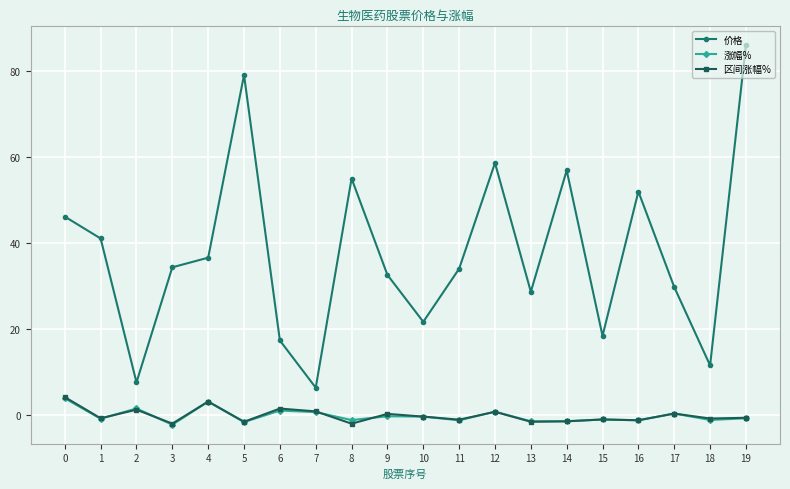

True or false: 价格 has a value of 7.9 at 10.

False